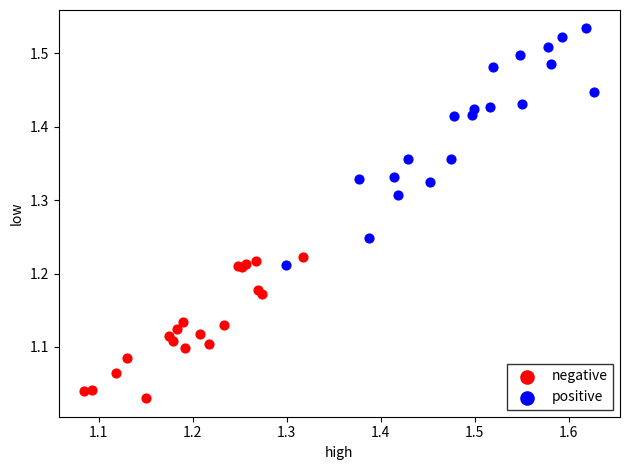

Which series reaches the minimum Y coordinate?

negative